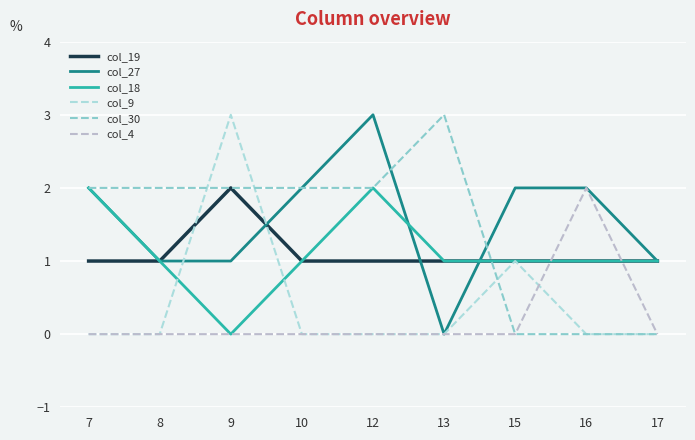

What is the highest value of the col_30 series?

3